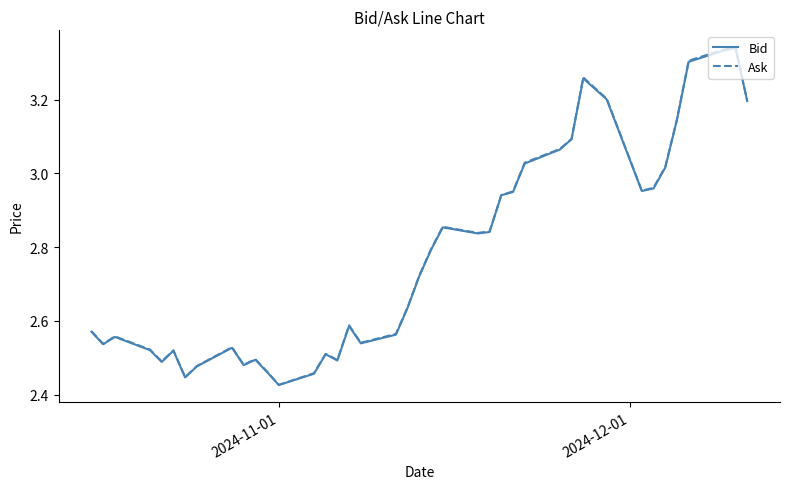

Is this an area chart (filled region under the line)?

No